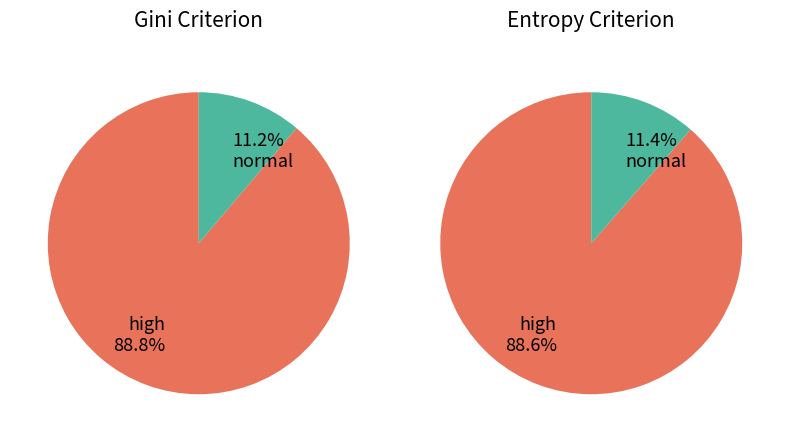

Is it true that 1000 is 43% of the pie?

False